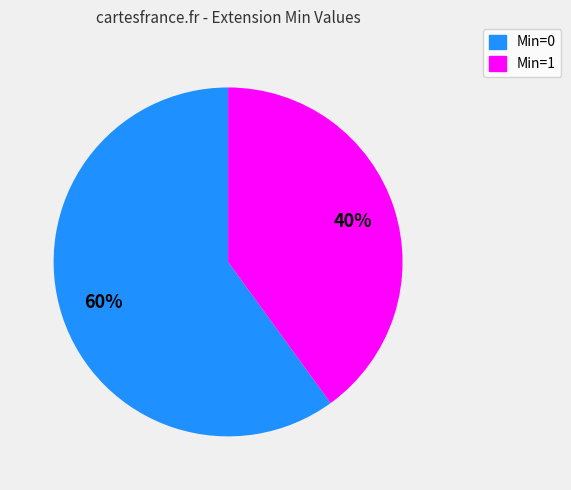

What is the majority slice?

Min=0